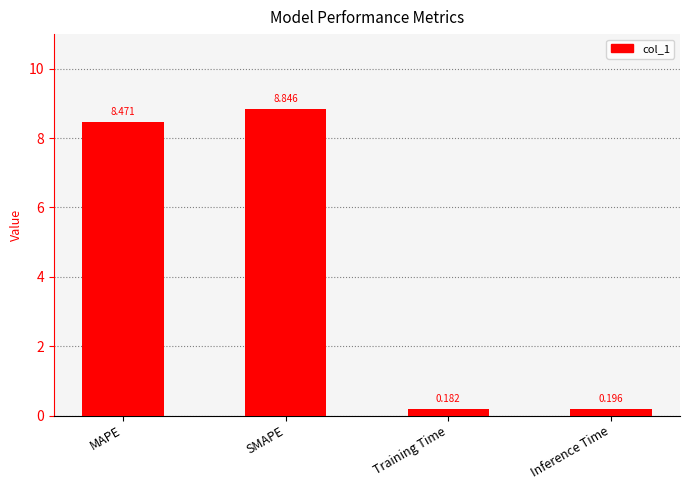

List the labels in order of value, smallest first.

Training Time, Inference Time, MAPE, SMAPE